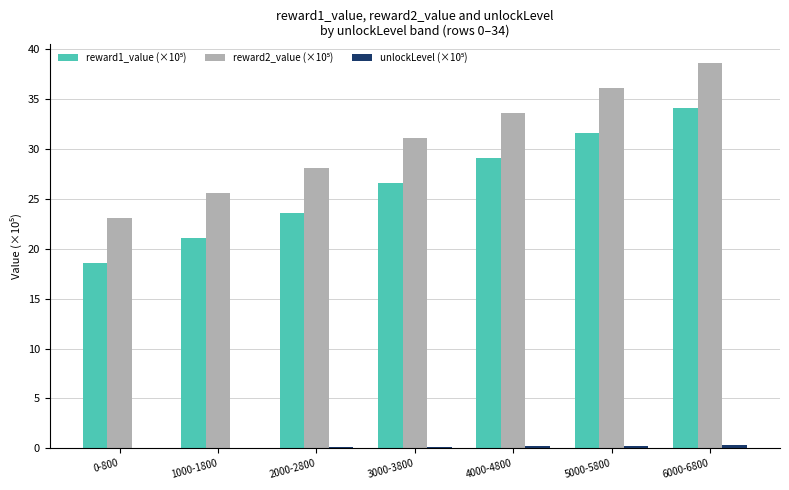

Which category has the highest value across all series?

6000-6800